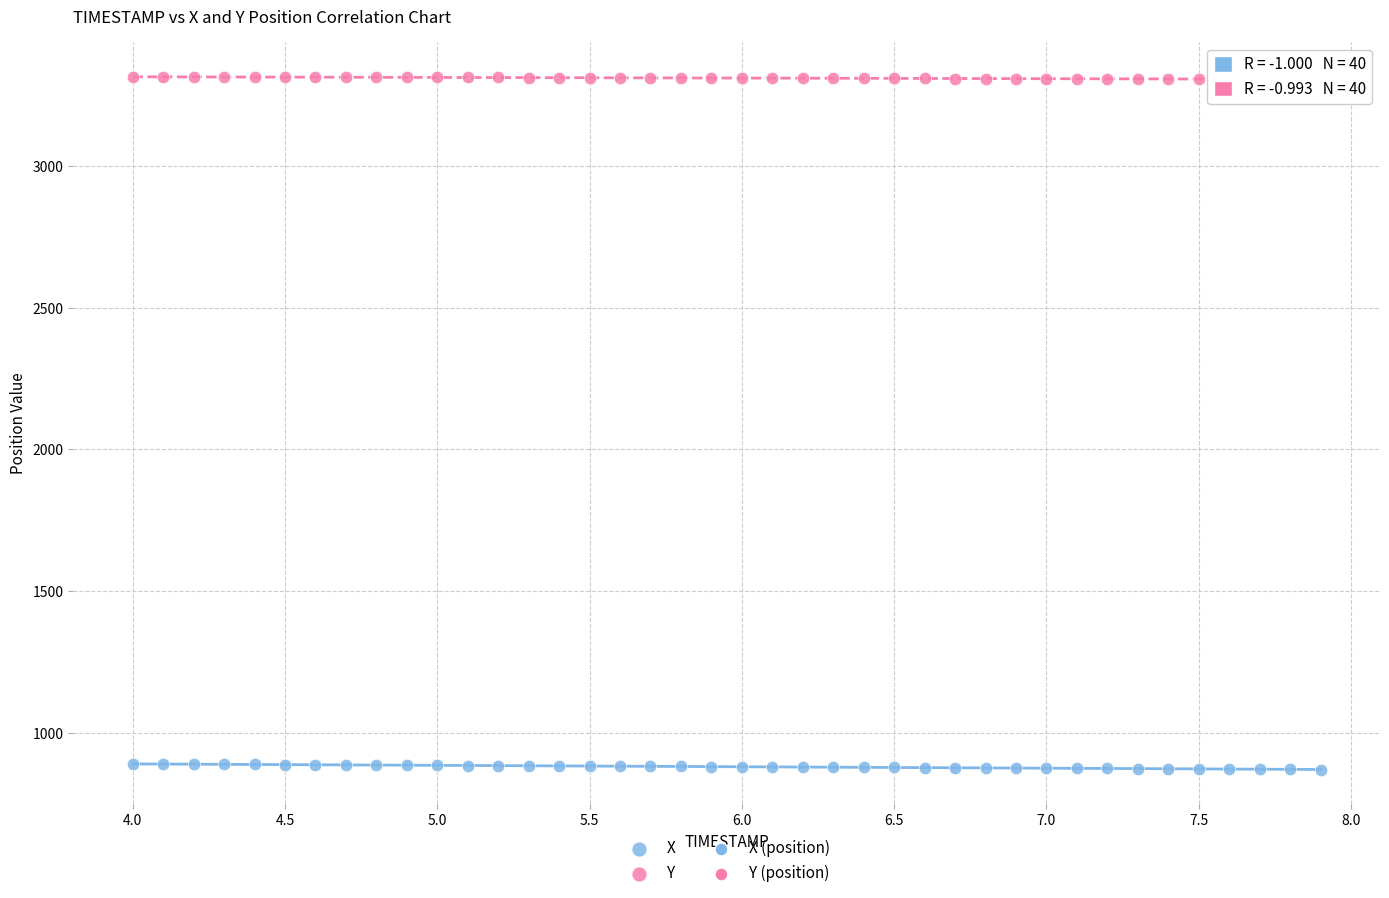

Which series contains the highest Y value?

Y